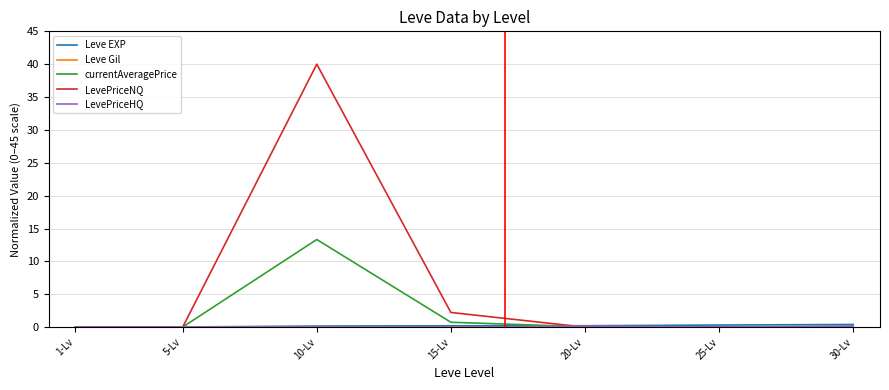

Which series has the largest range (max minus min)?

LevePriceNQ